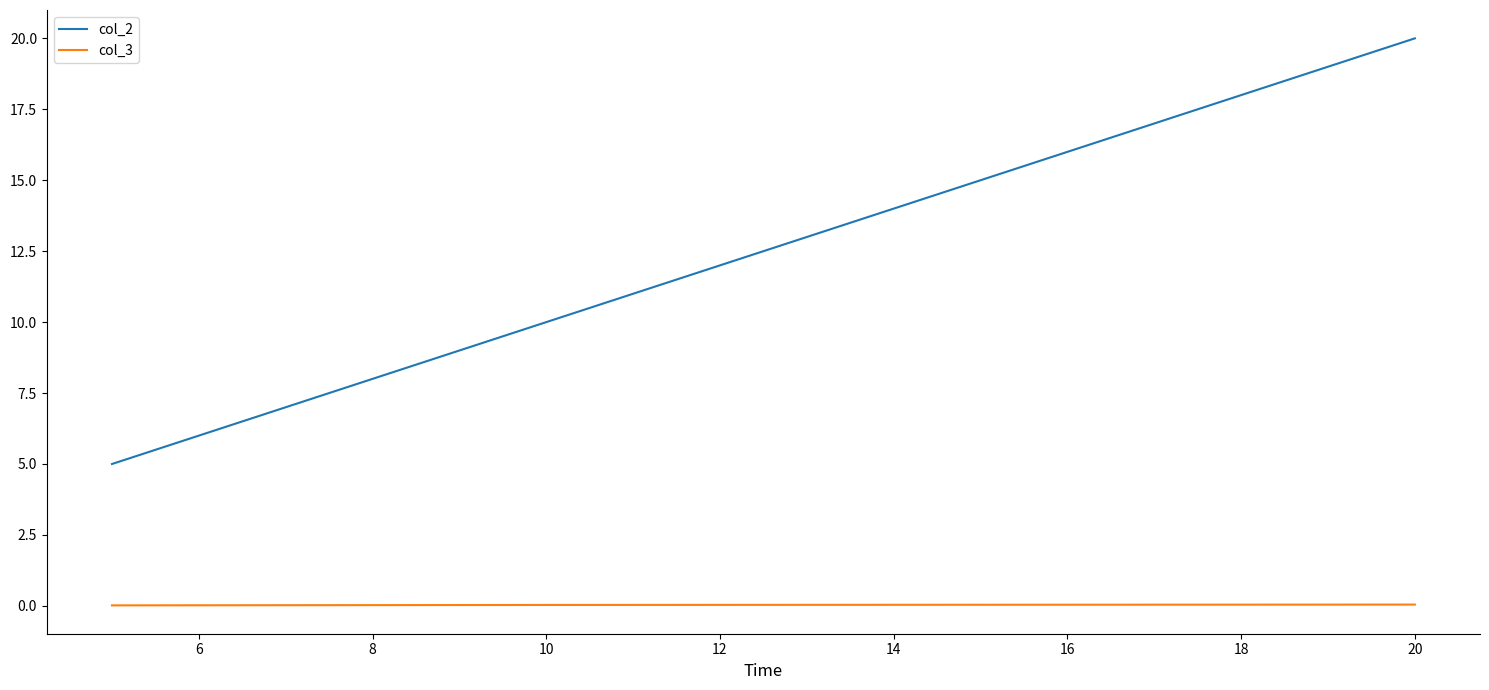

Which series has the largest total across all categories?

col_2